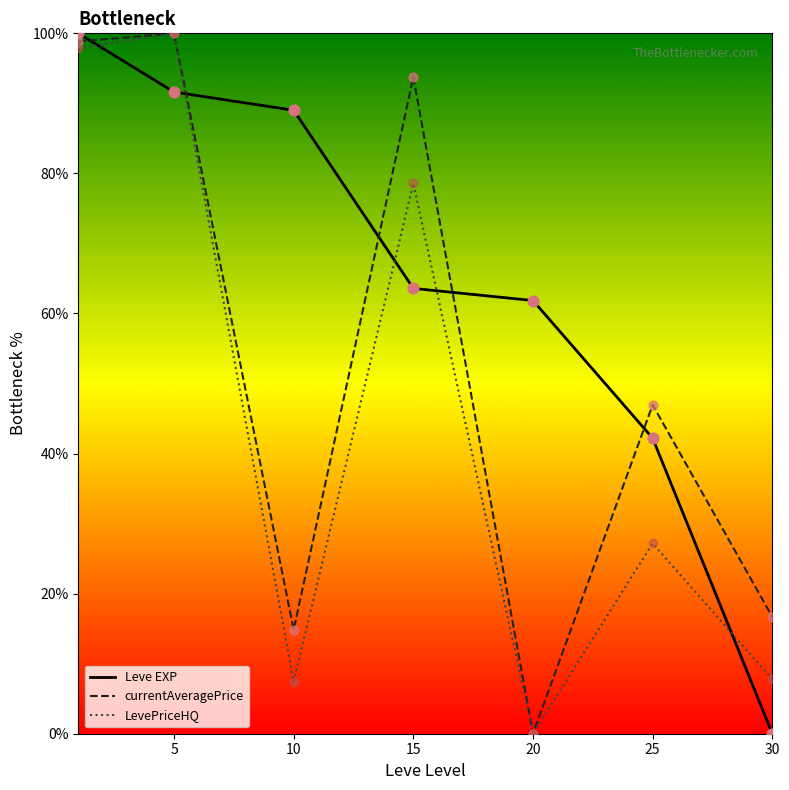

List the series in order of their overall mean, lowest first.

LevePriceHQ, currentAveragePrice, Leve EXP